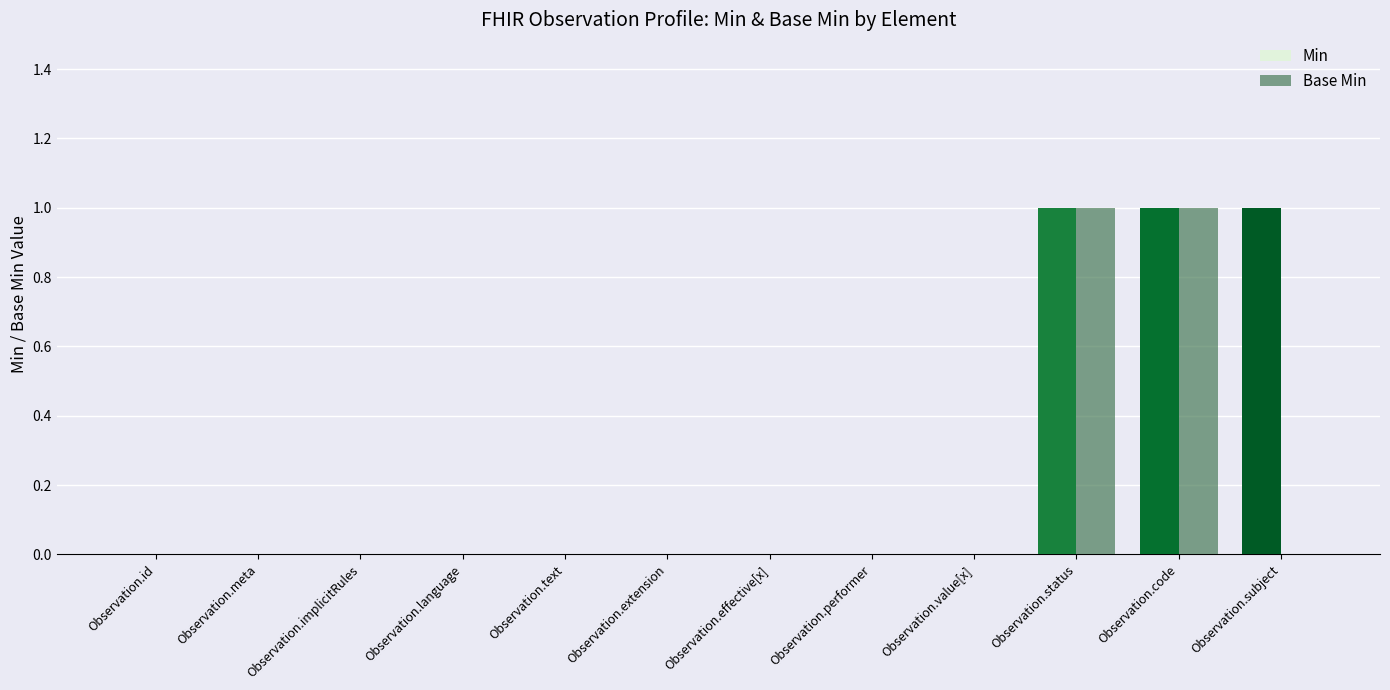

The Min series shows 0 at Observation.meta. True or false?

True